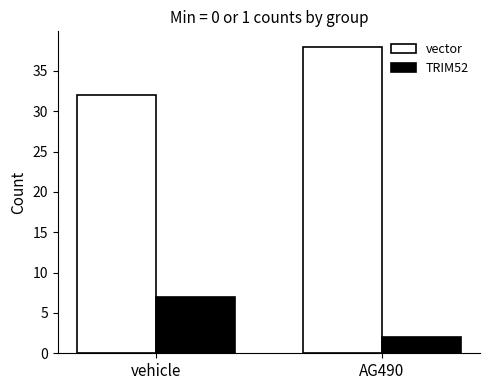

Is it true that vector equals 38 at AG490?

True